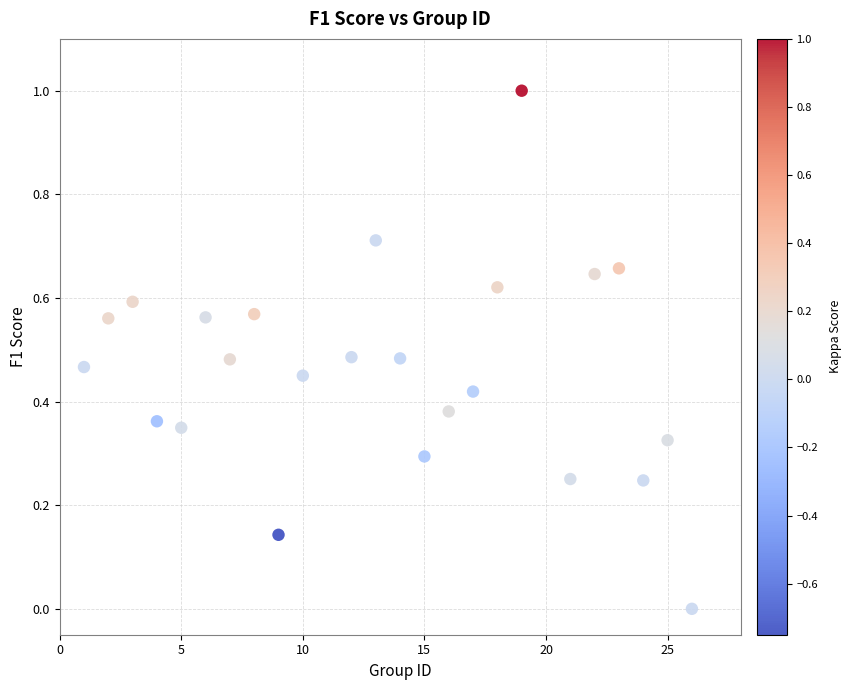

What is the range of X values (max minus min)?

25.0